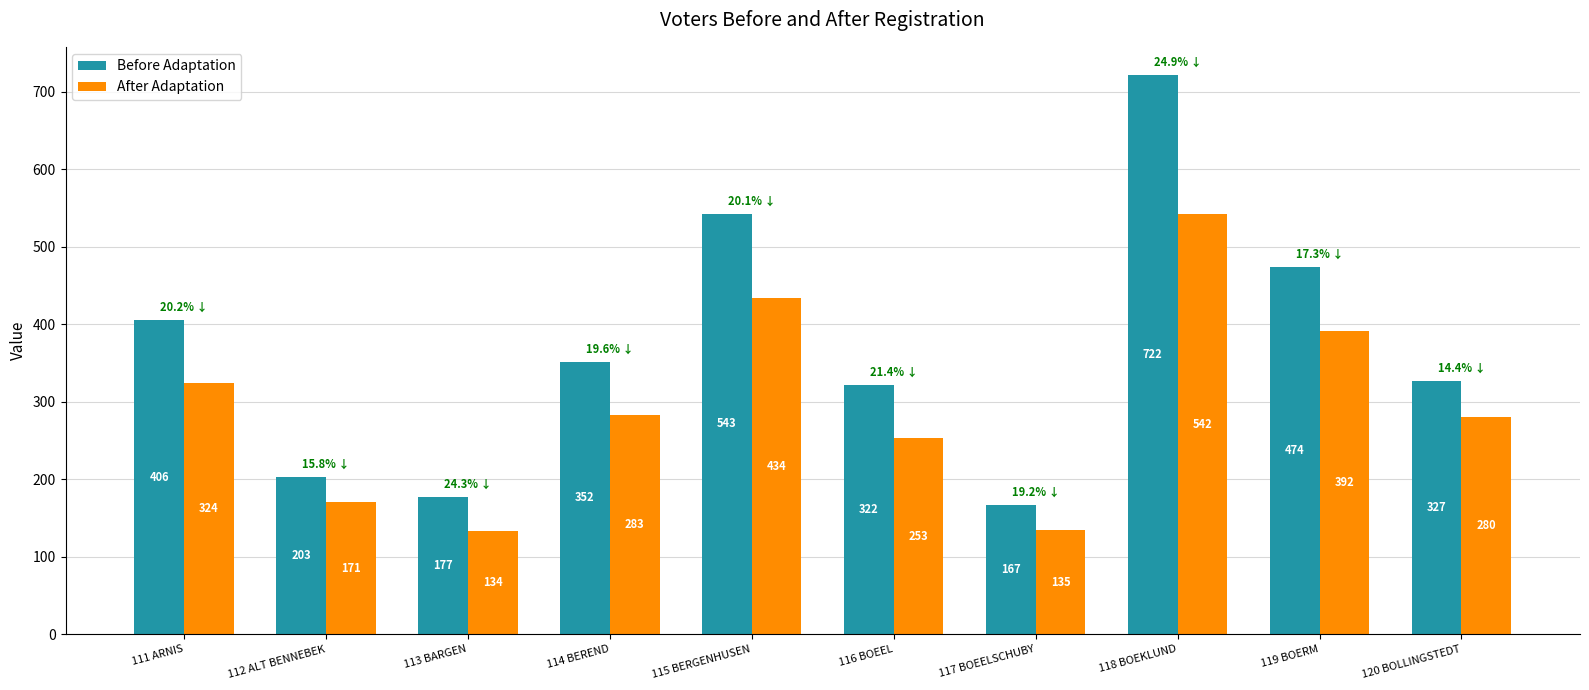

Reading left to right, extract all data points from this chart.

Before Adaptation: 111 ARNIS=406	112 ALT BENNEBEK=203	113 BARGEN=177	114 BEREND=352	115 BERGENHUSEN=543	116 BOEEL=322	117 BOEELSCHUBY=167	118 BOEKLUND=722	119 BOERM=474	120 BOLLINGSTEDT=327
After Adaptation: 111 ARNIS=324	112 ALT BENNEBEK=171	113 BARGEN=134	114 BEREND=283	115 BERGENHUSEN=434	116 BOEEL=253	117 BOEELSCHUBY=135	118 BOEKLUND=542	119 BOERM=392	120 BOLLINGSTEDT=280